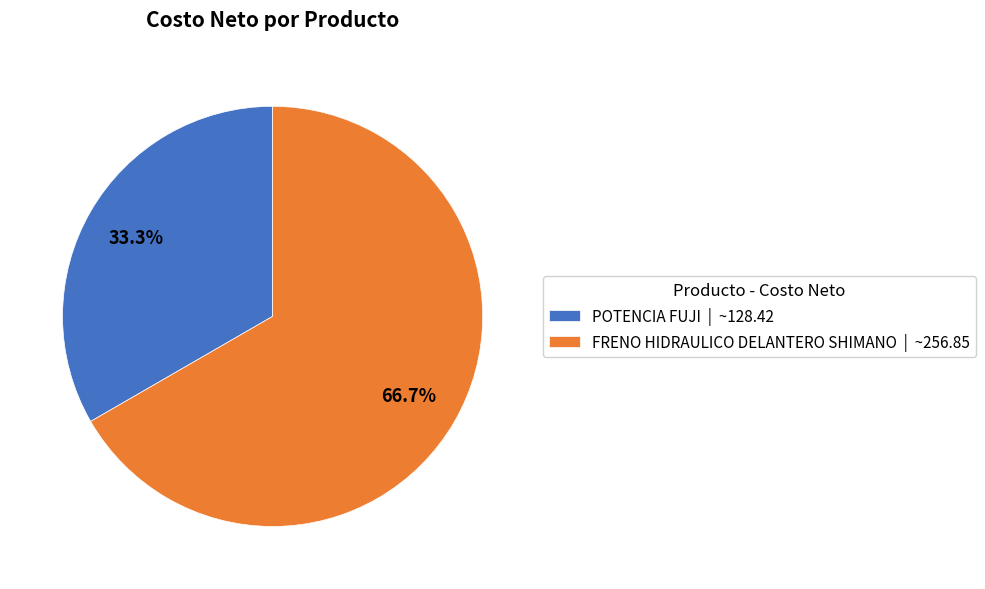

To the nearest percent, what is the difference between the largest and smallest slice percentages?

33%